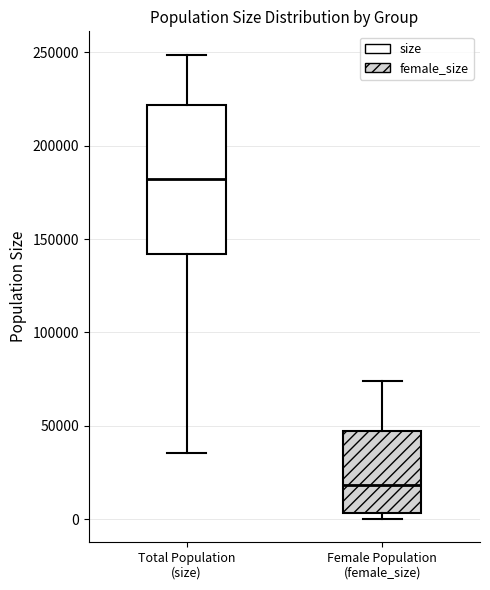

Which box has the lowest median line?

Female Population (female_size)